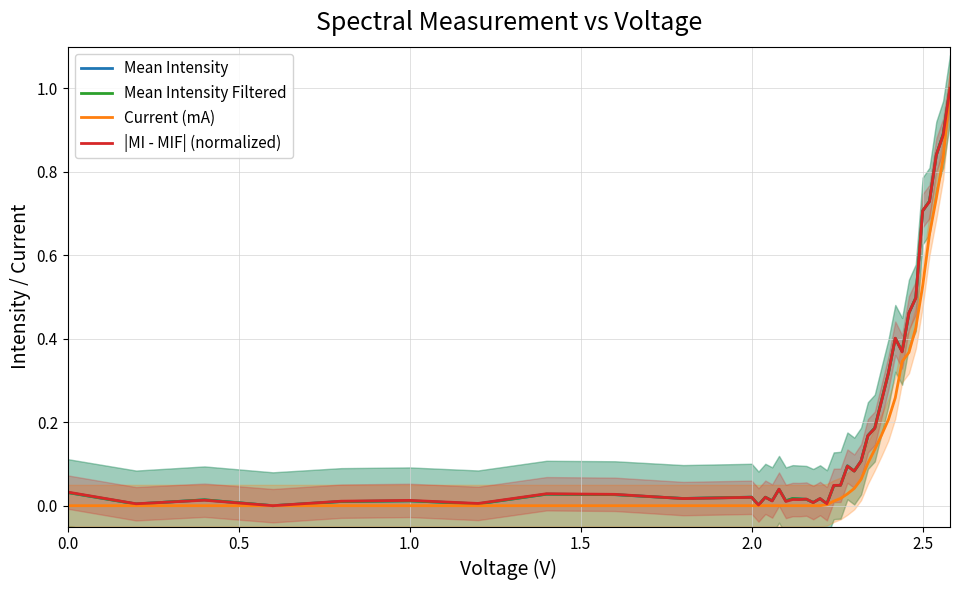

What is the maximum value for |MI - MIF| (normalized)?

1.0